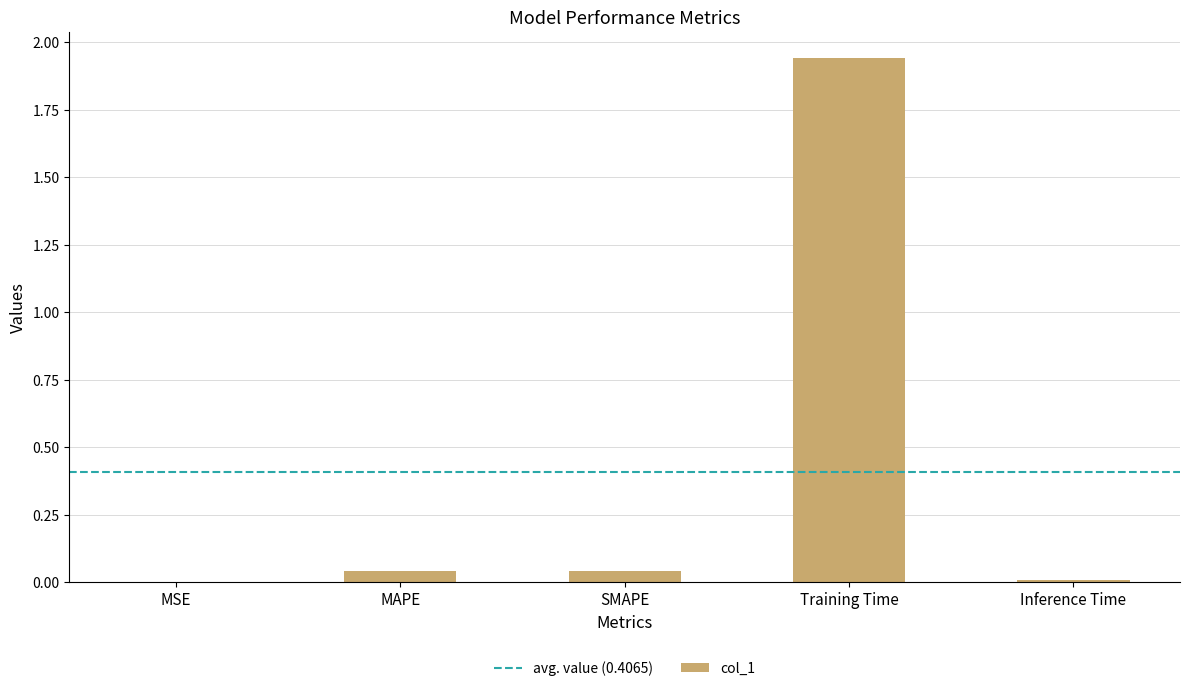

At which category does the chart reach its peak across all series?

Training Time